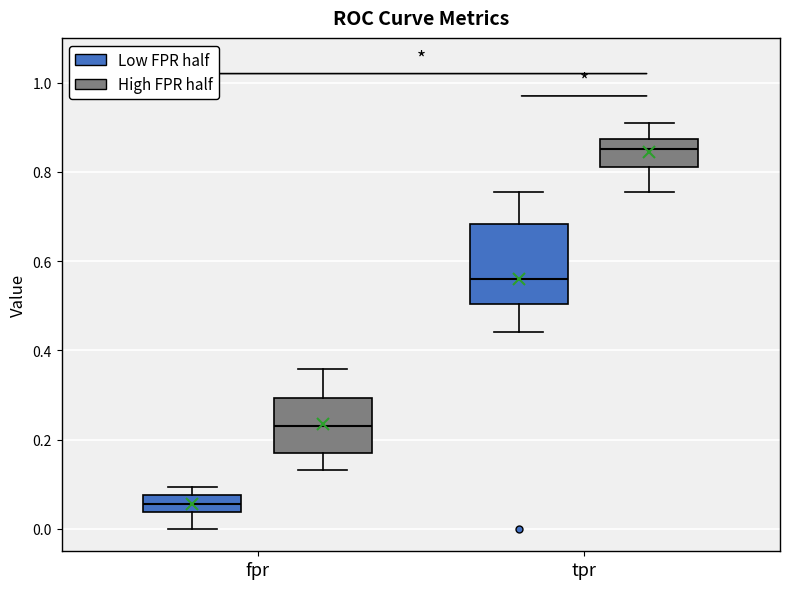

Reading left to right, read every box against the y-axis: the position of its median line, the range the box covers, and the ends of its whiskers. The values are not printed on the chart, so give them approximately, as read against the axis.

fpr (Low FPR half): median 0.06, box 0.04 to 0.08, whiskers 0.00 to 0.10
fpr (High FPR half): median 0.24, box 0.16 to 0.30, whiskers 0.14 to 0.36
tpr (Low FPR half): median 0.56, box 0.50 to 0.68, whiskers 0.44 to 0.76
tpr (High FPR half): median 0.86, box 0.82 to 0.88, whiskers 0.76 to 0.92